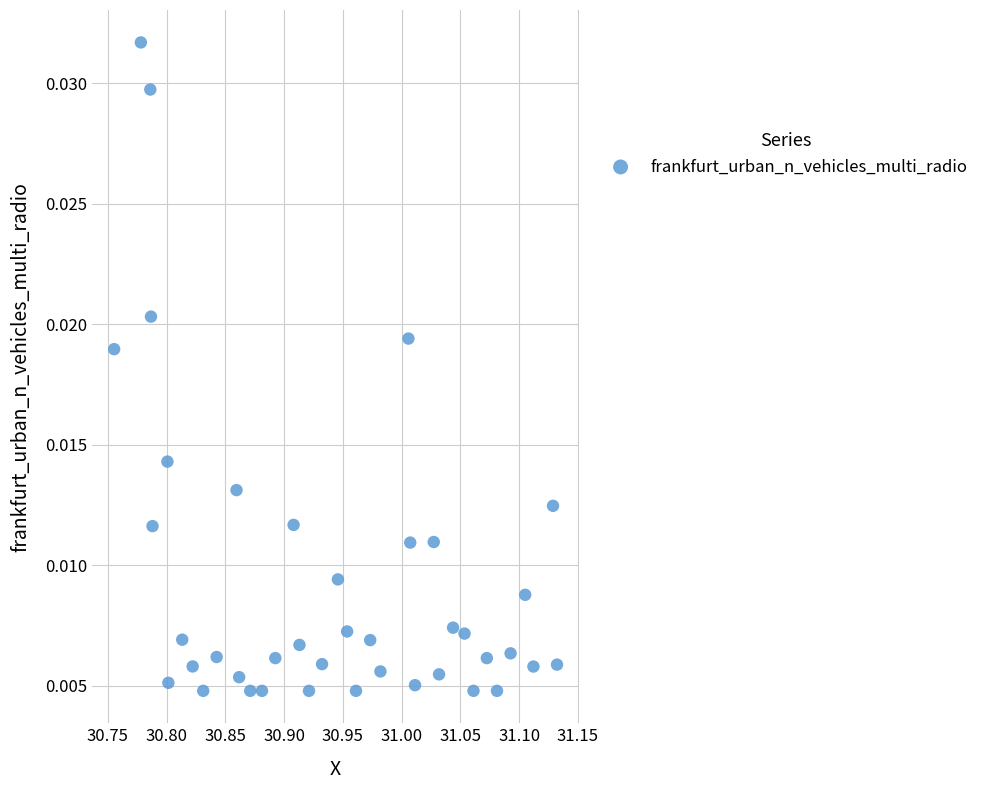

What is the range of X values (max minus min)?

0.4